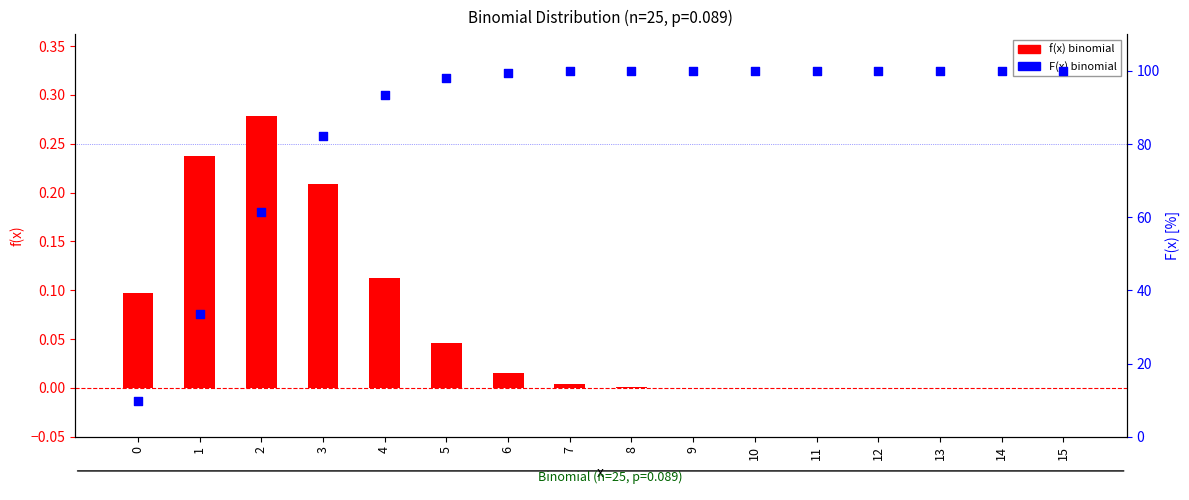

What are all the series names shown in the legend?

f(x) binomial, F(x) binomial